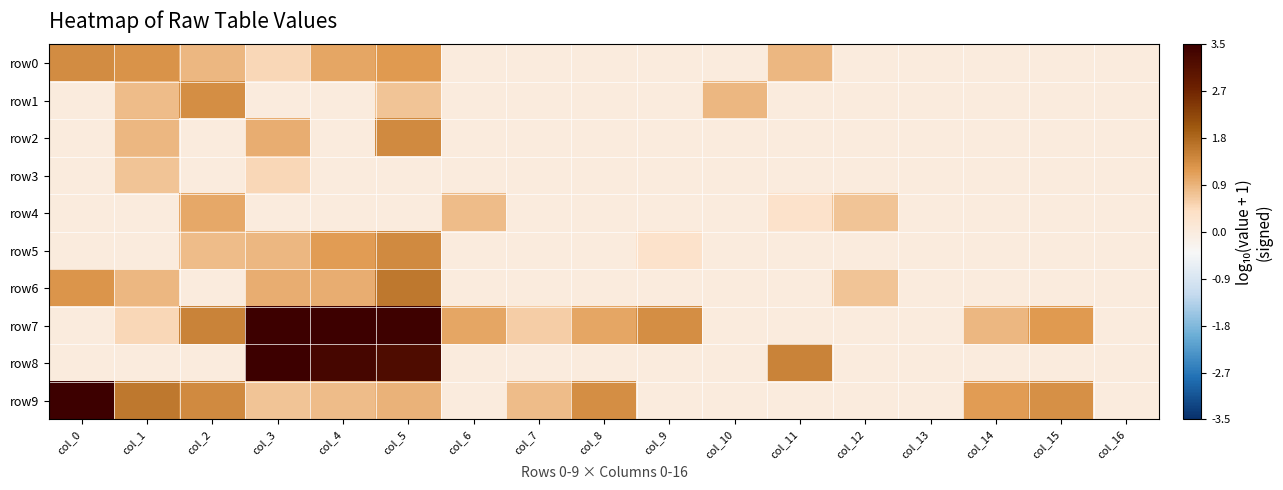

At col_12, list the series in order from largest to smallest.

row4, row6, row0, row1, row2, row3, row5, row7, row8, row9